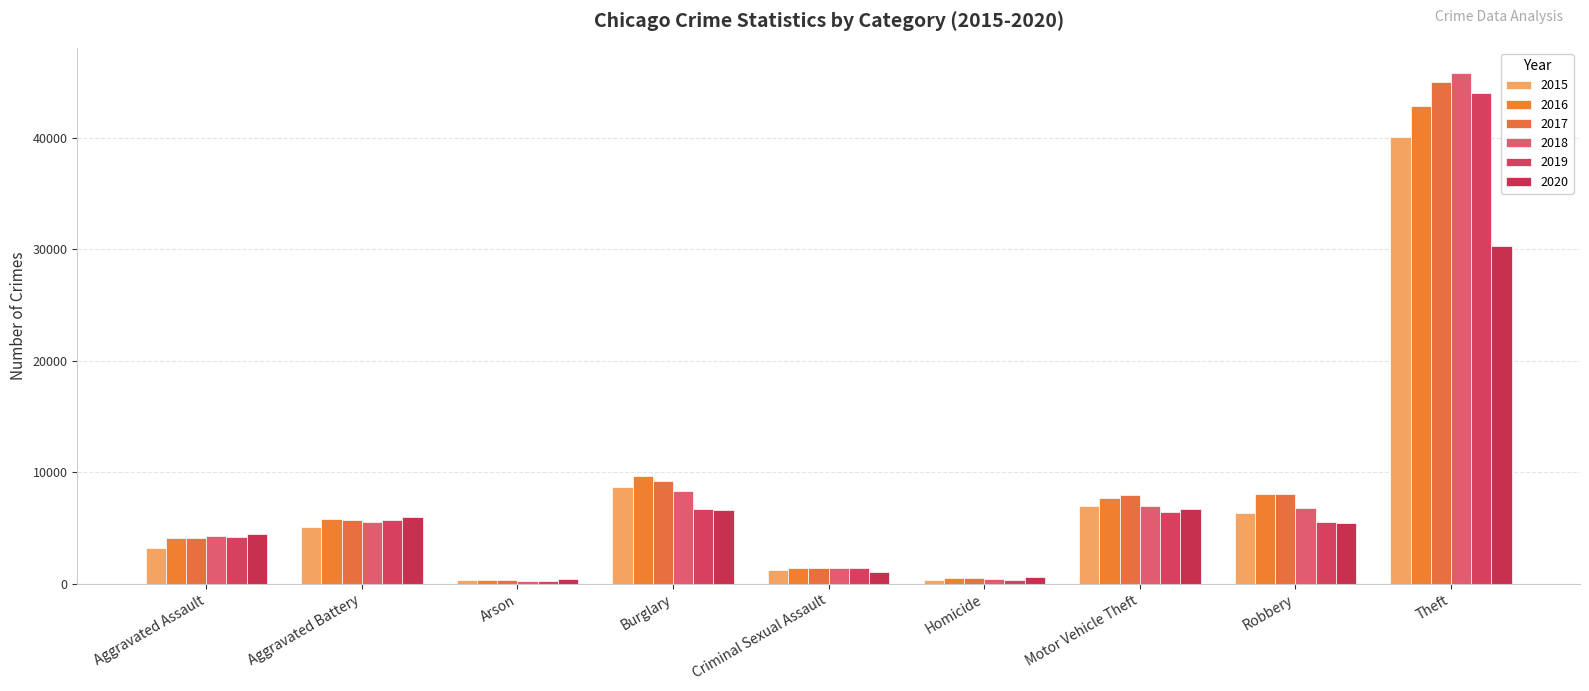

What is the sum of the 2017 values at Homicide and Motor Vehicle Theft?

8423